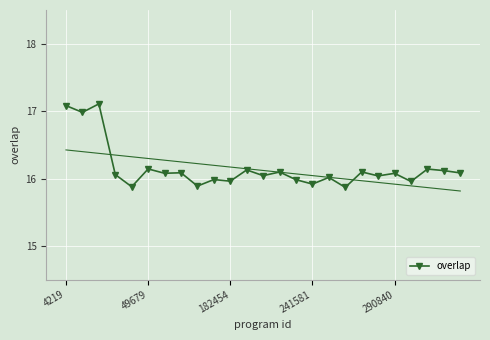

Where does the data first go above 16?

4219